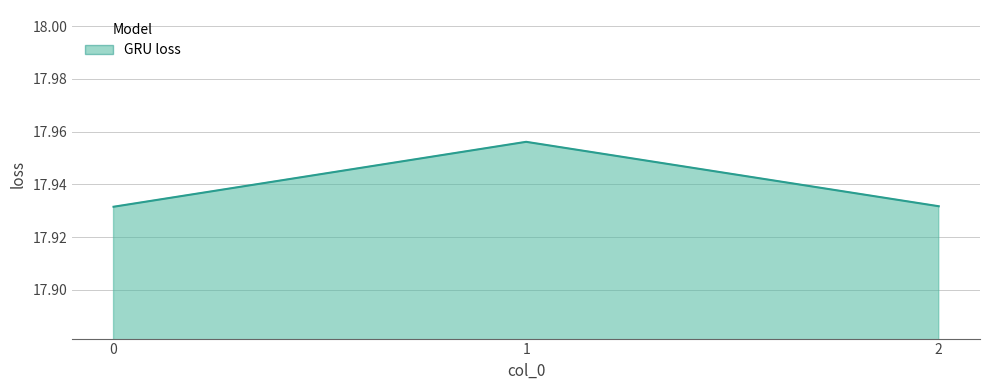

What is the sum of the values at 1 and 2?

35.9